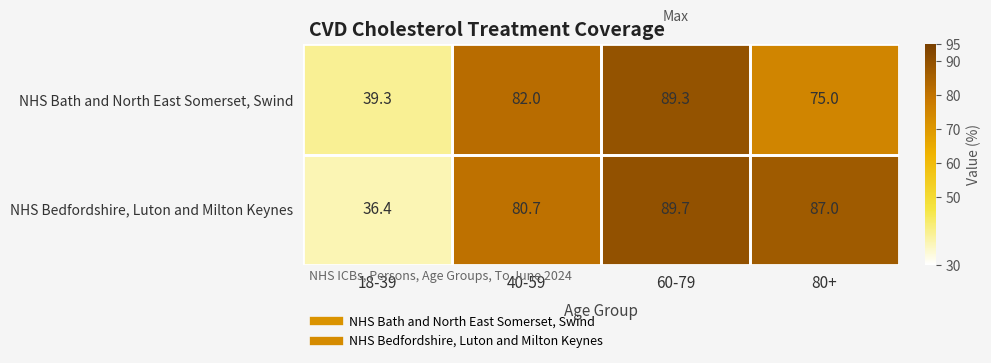

How many series are shown in this chart?

2